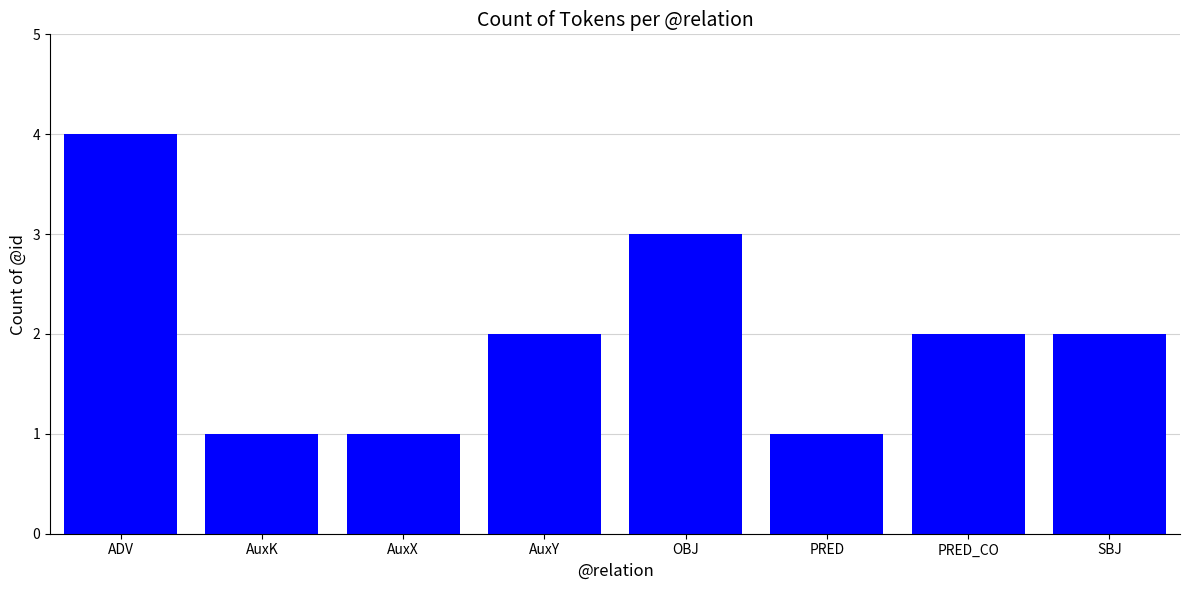

What is the greatest value displayed?

4